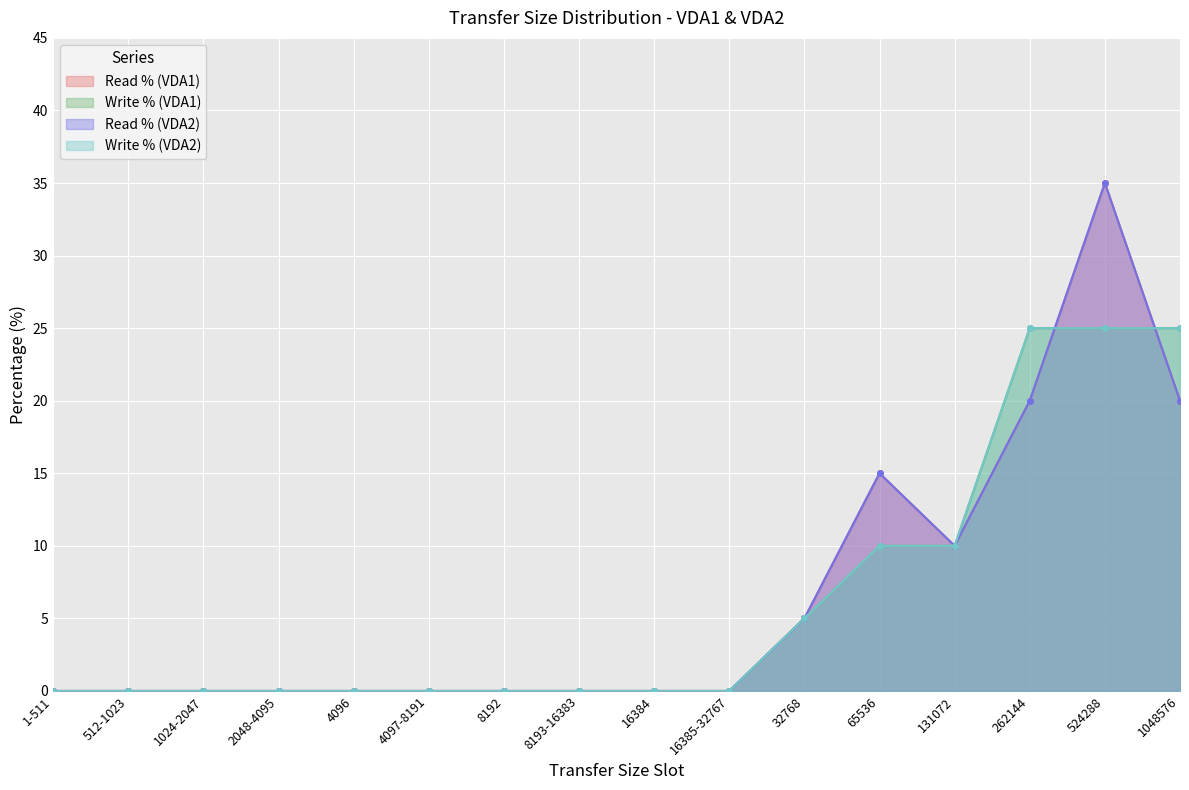

Count the number of data series in this chart.

4